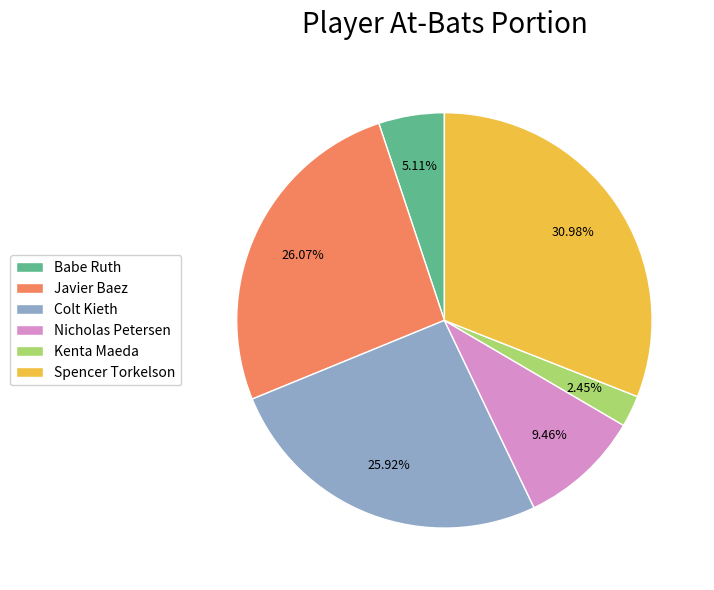

What percentage is the Javier Baez slice, to the nearest percent?

26%